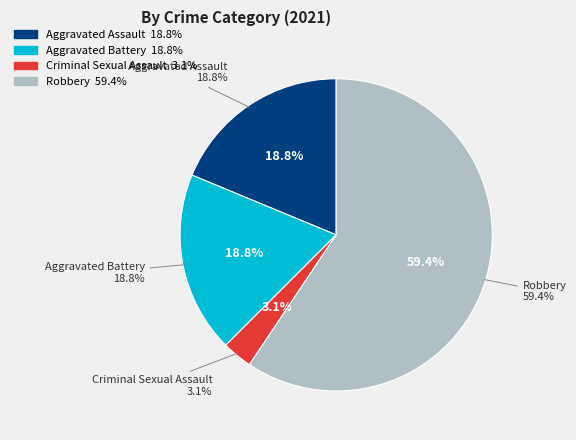

What is the total percentage of Aggravated Assault and Criminal Sexual Assault?

21.9%